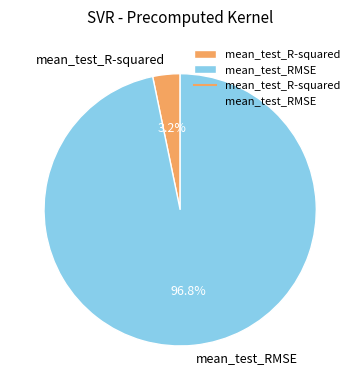

To the nearest percent, what is the combined percentage of mean_test_RMSE and mean_test_R-squared?

100%